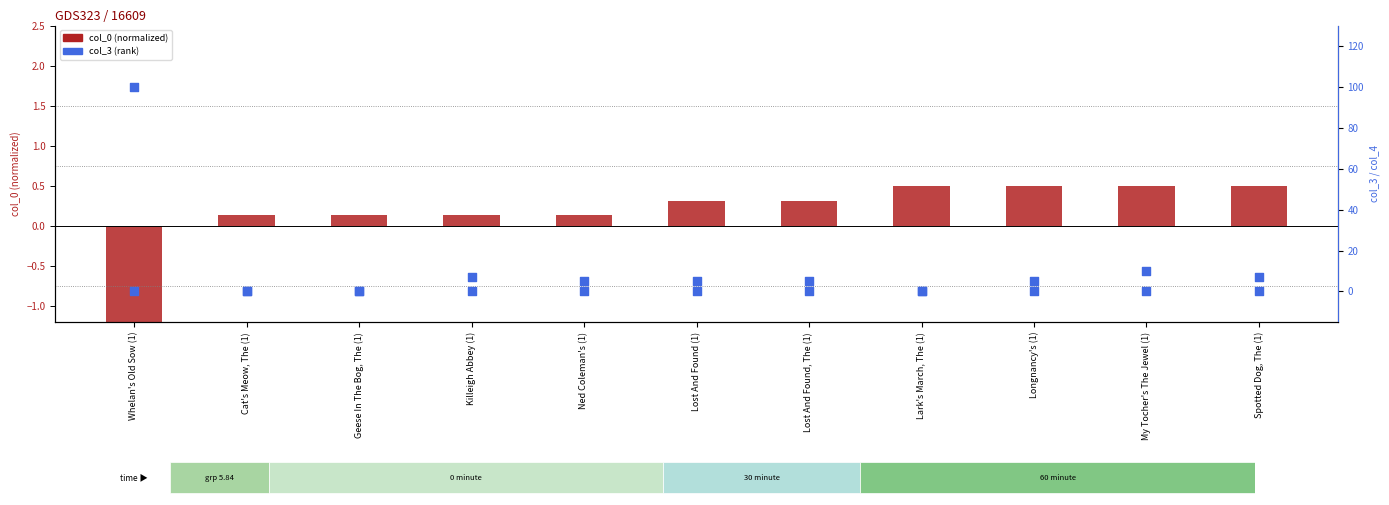

Which series reaches the minimum Y coordinate?

col_0